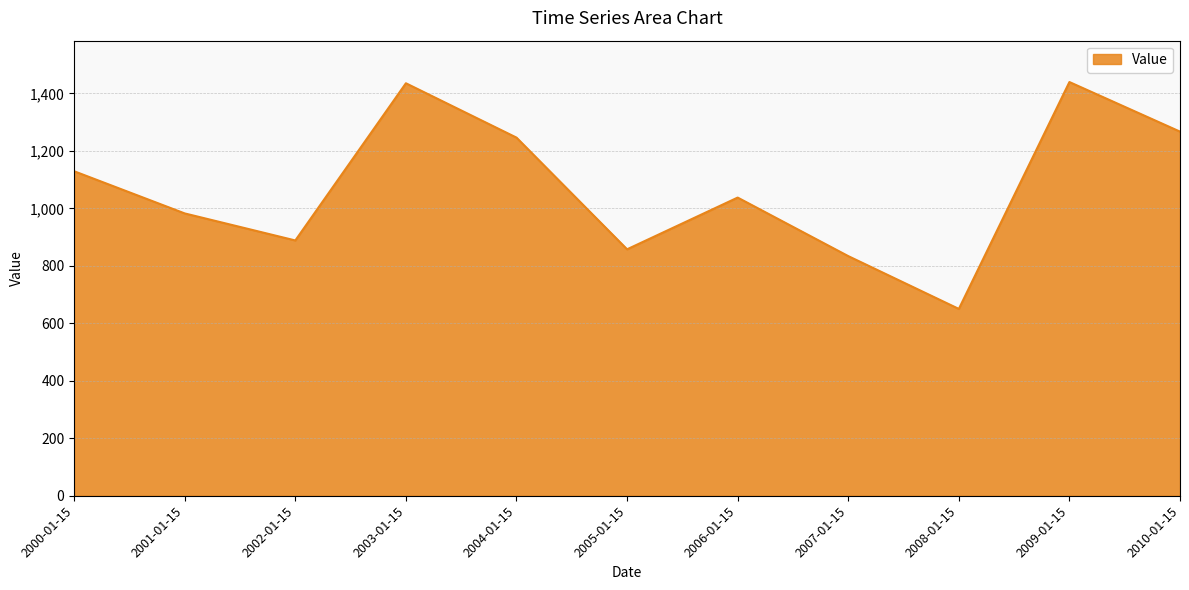

What is the sum of all values?

11765.4